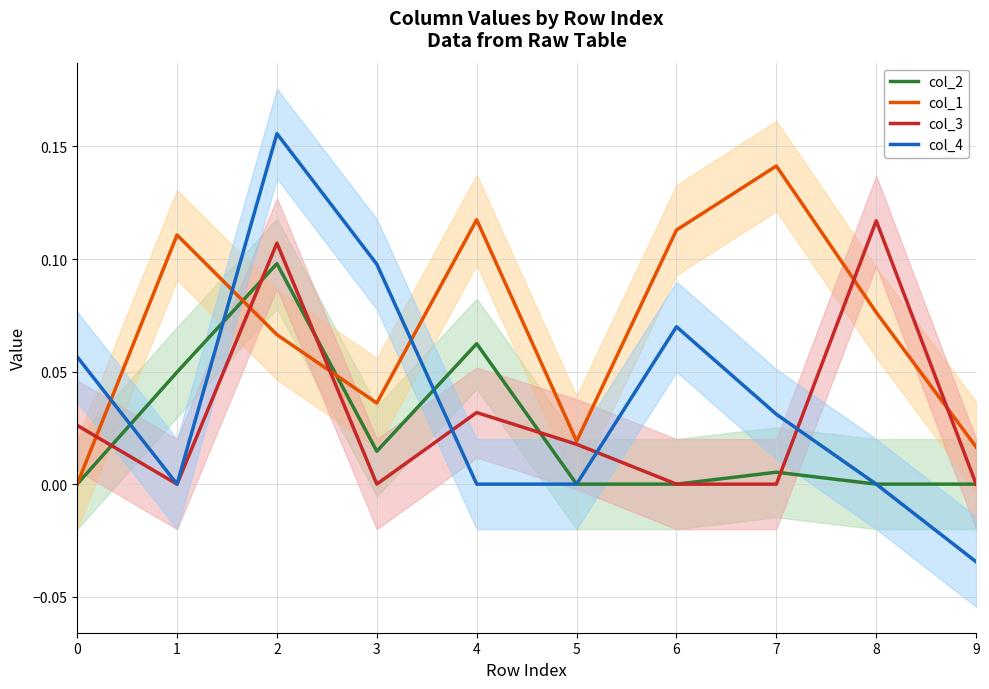

Does the chart display data point markers on the line(s)?

No